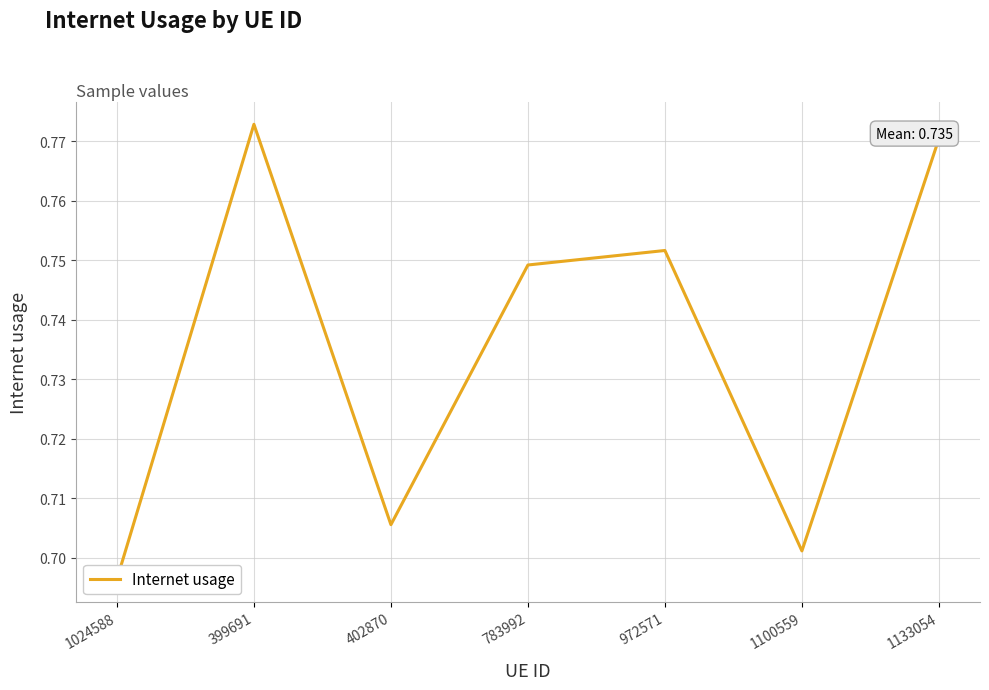

The value at 783992 is 0.5. True or false?

False